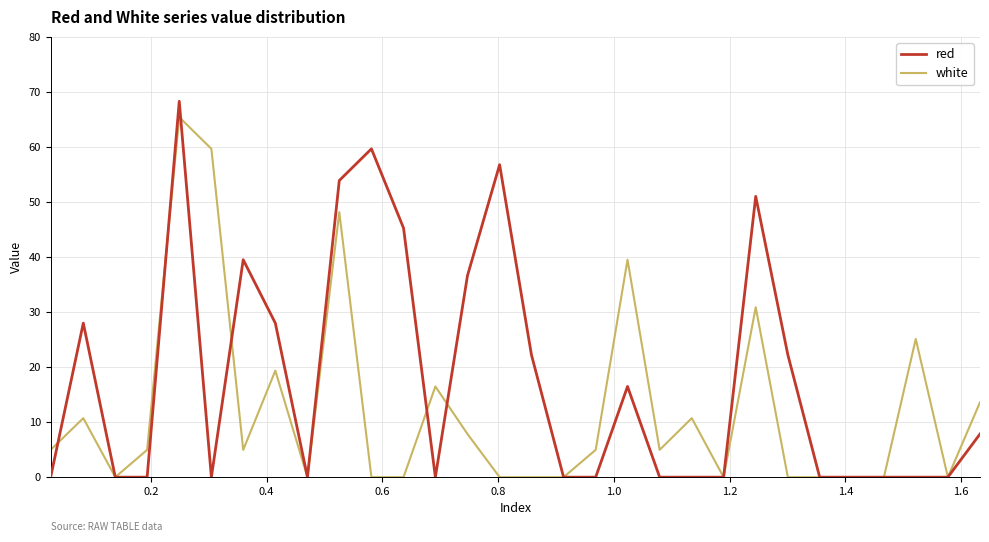

What are all the series names shown in the legend?

red, white